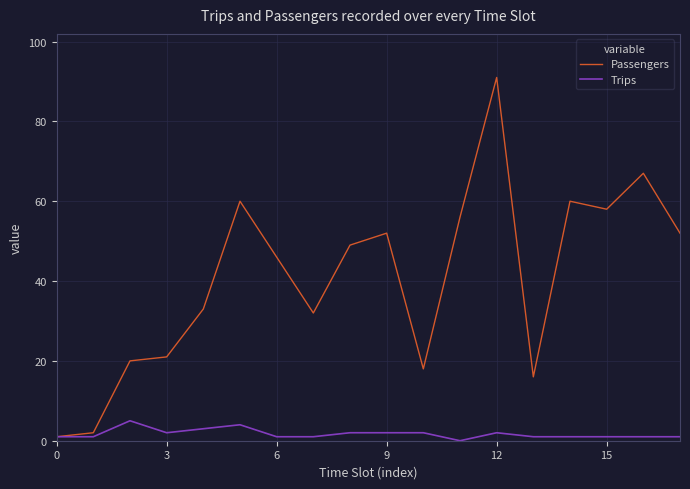

Which series has the largest total across all categories?

Passengers